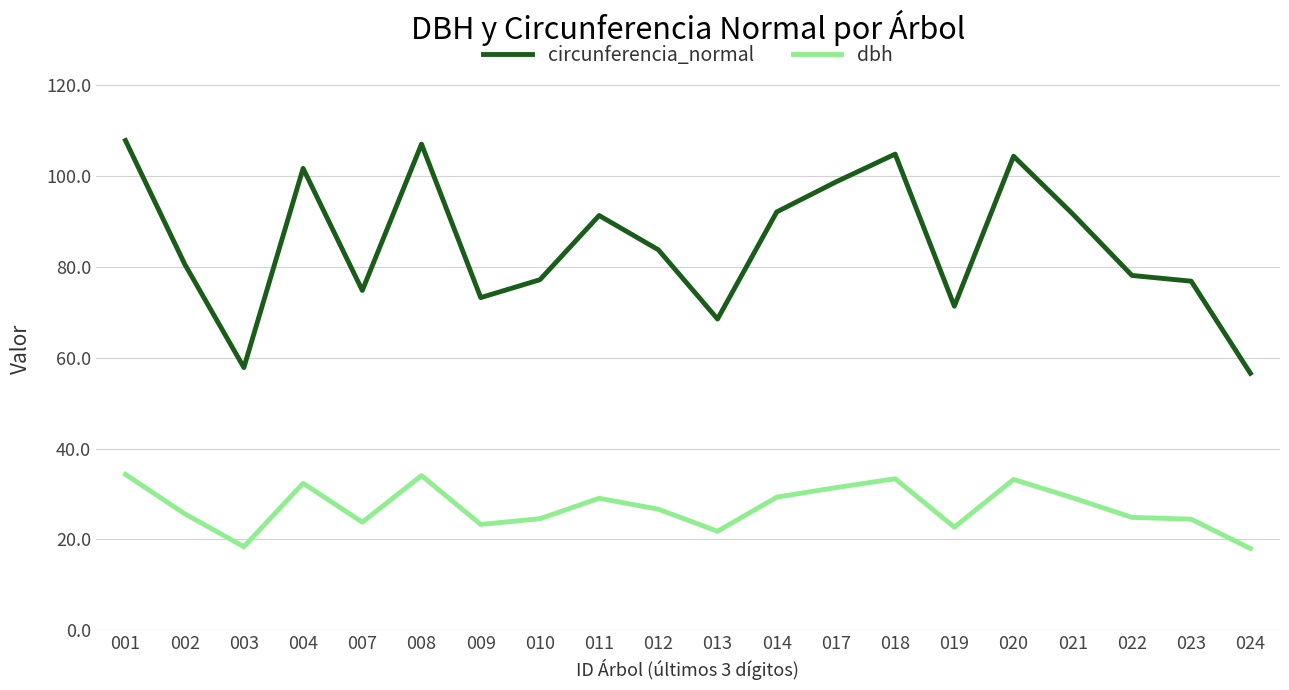

What is the minimum value shown in the chart?

18.0